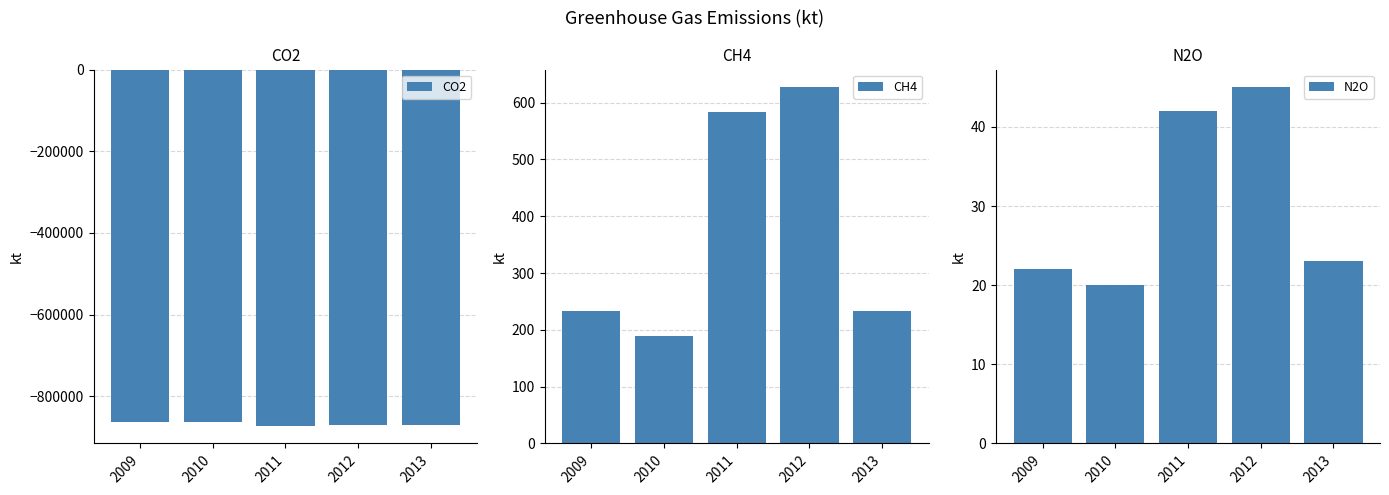

What is the difference between the maximum and minimum values in the N2O series?

25